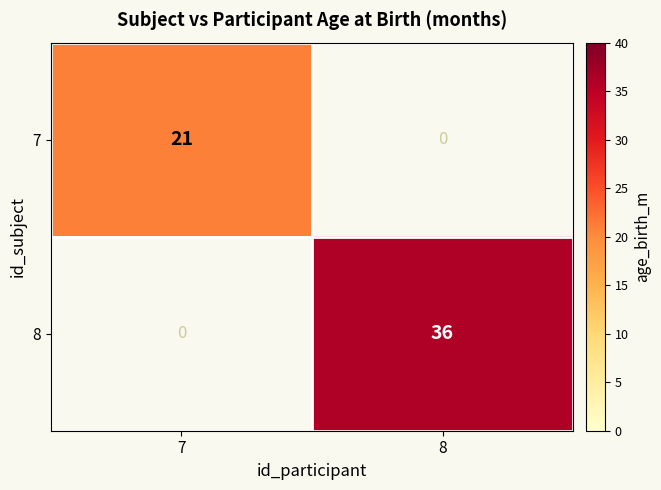

List the series in order of their overall mean, lowest first.

7, 8